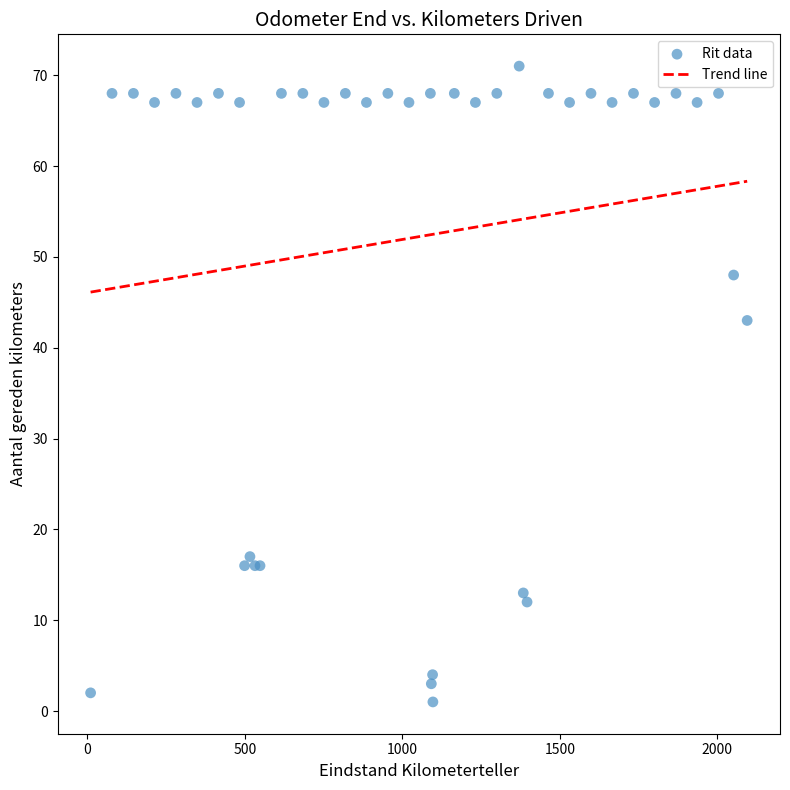

What Y value in the scatter plot is closest to 36?

43